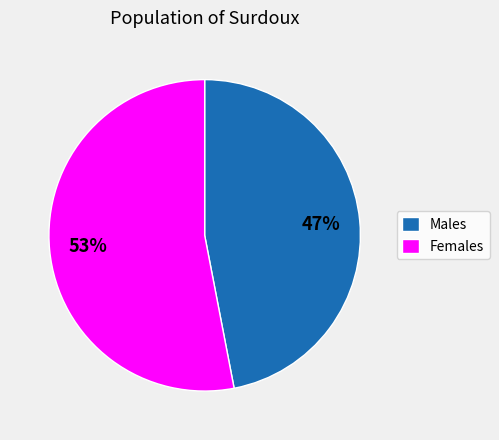

Count the number of slices in the pie.

2